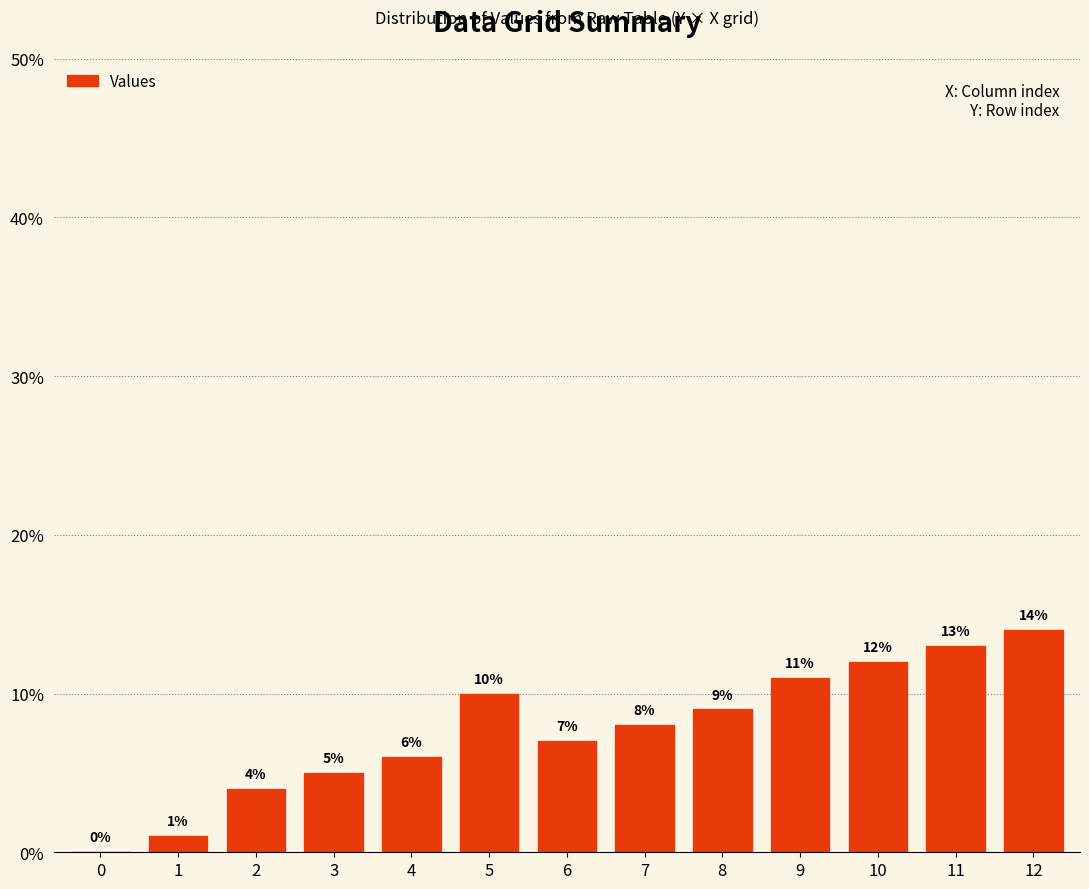

What is the sum of all values?

100.0